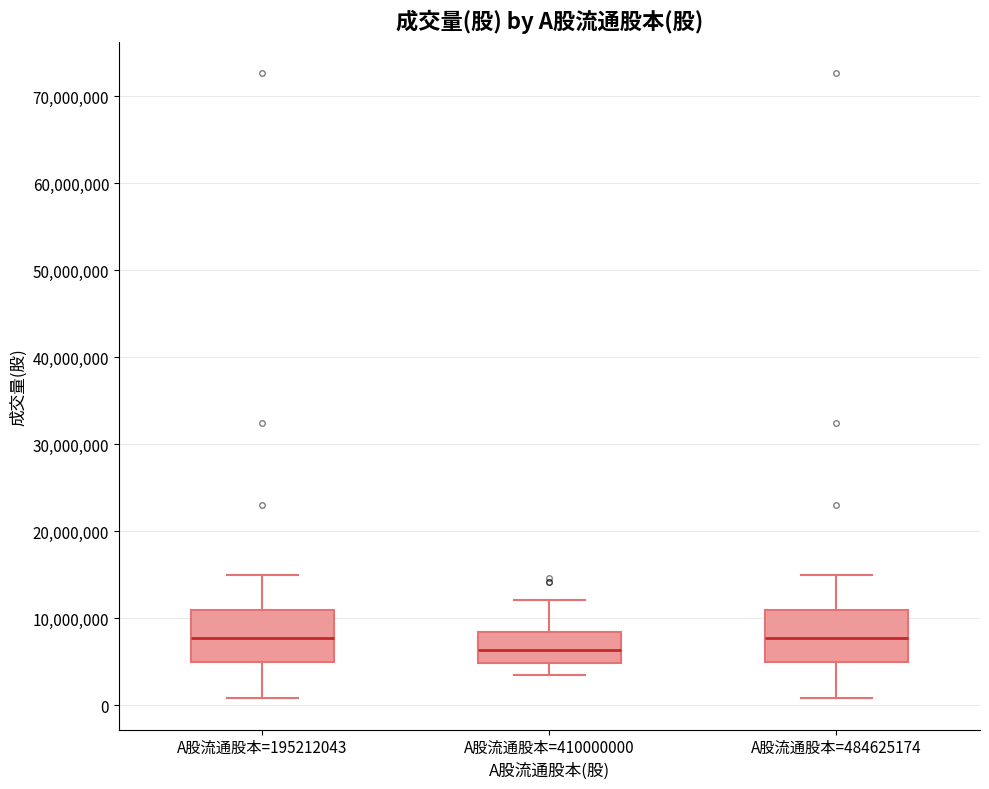

Which box has the lowest median line?

A股流通股本=410000000